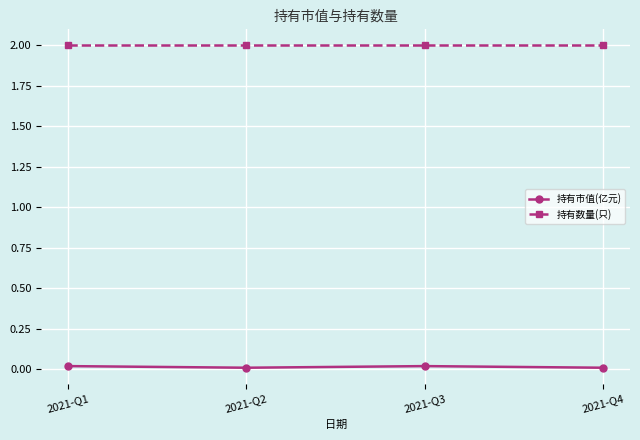

Rank the series at 2021-Q4 from highest to lowest value.

持有数量(只), 持有市值(亿元)